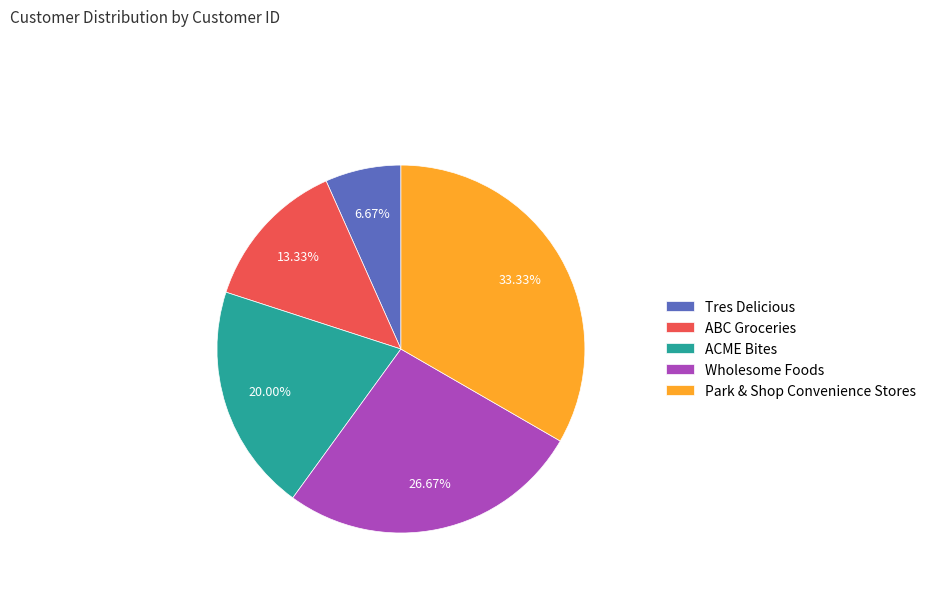

Rank the categories by value from lowest to highest.

Tres Delicious, ABC Groceries, ACME Bites, Wholesome Foods, Park & Shop Convenience Stores